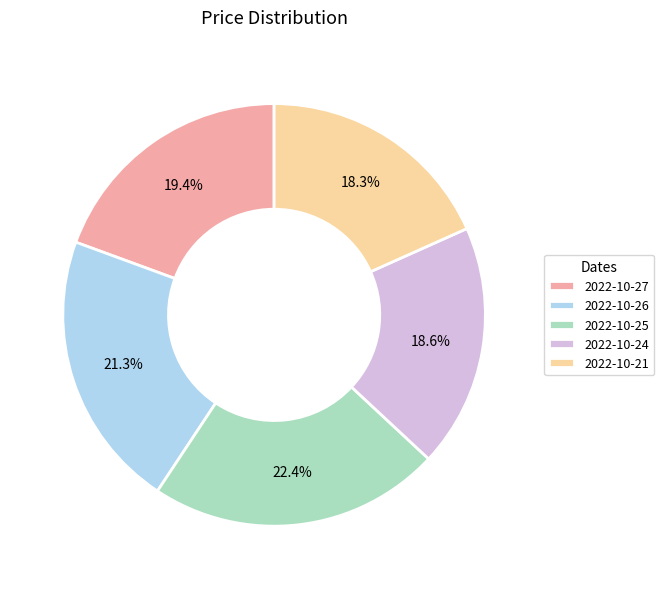

Is there a majority slice in this chart?

No